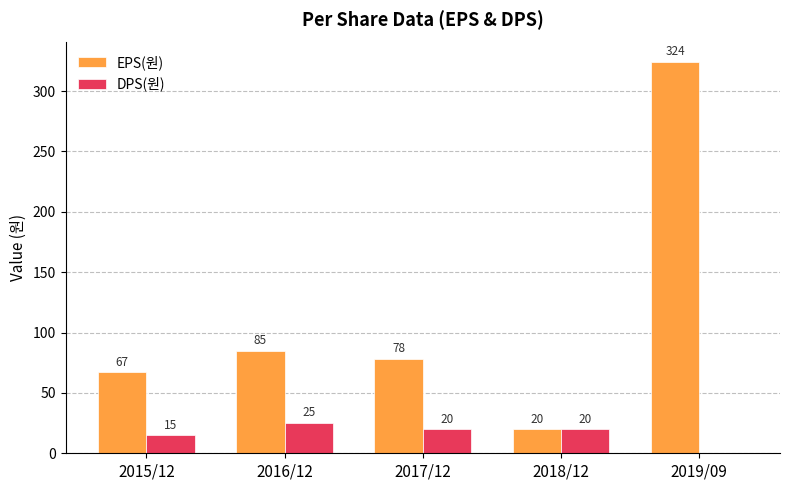

Which series has the largest range (max minus min)?

EPS(원)